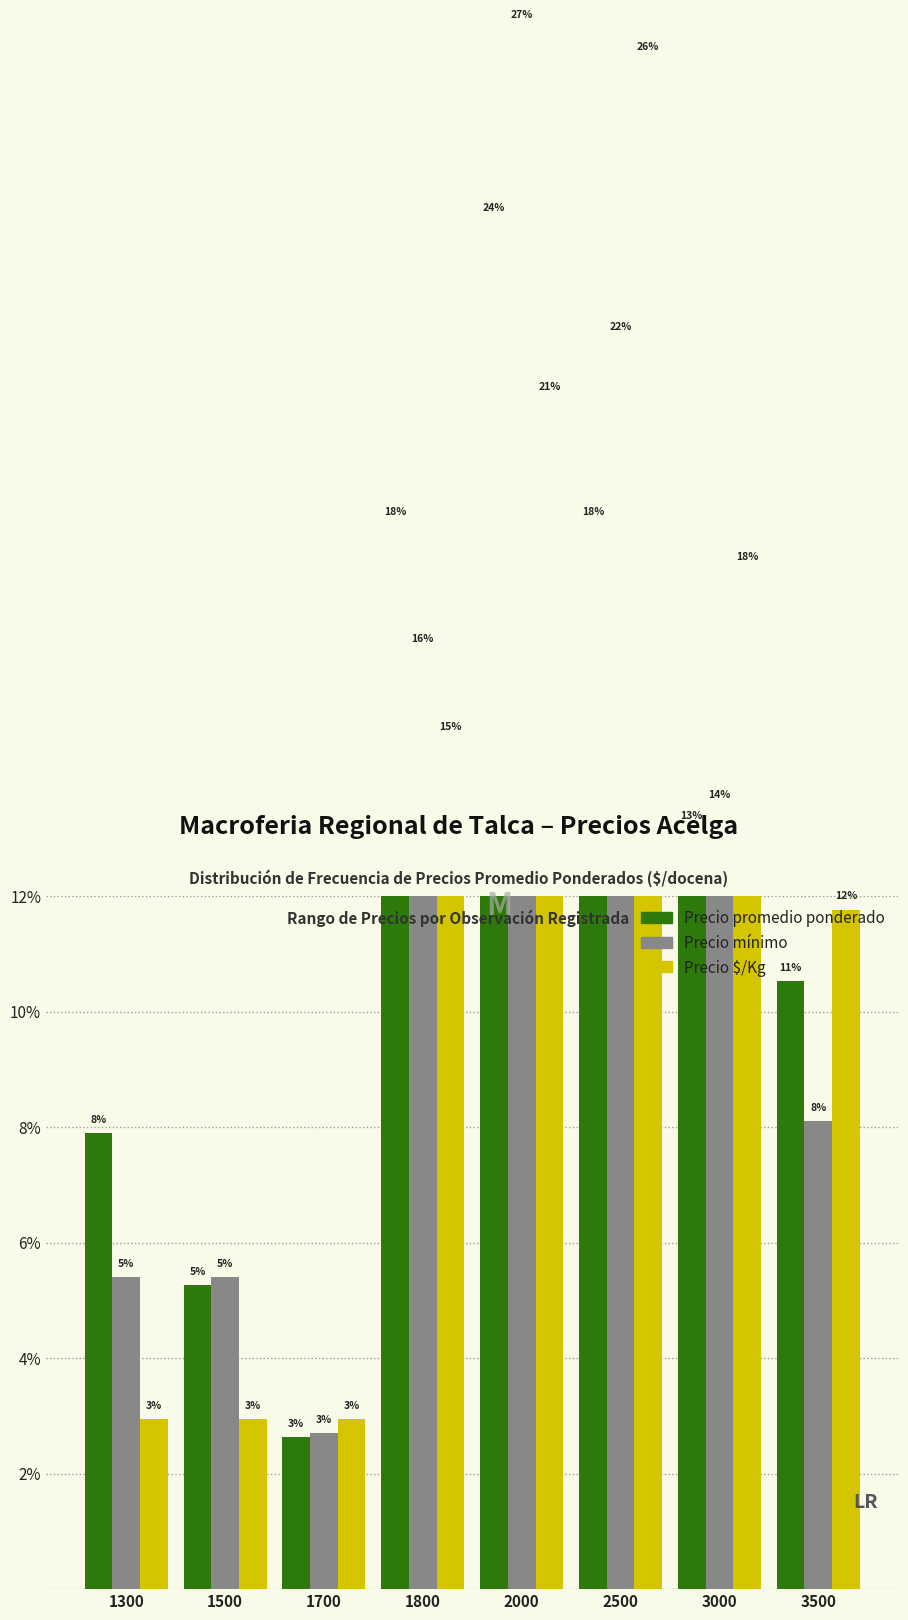

What is the total value across all series at 1800?

49.3